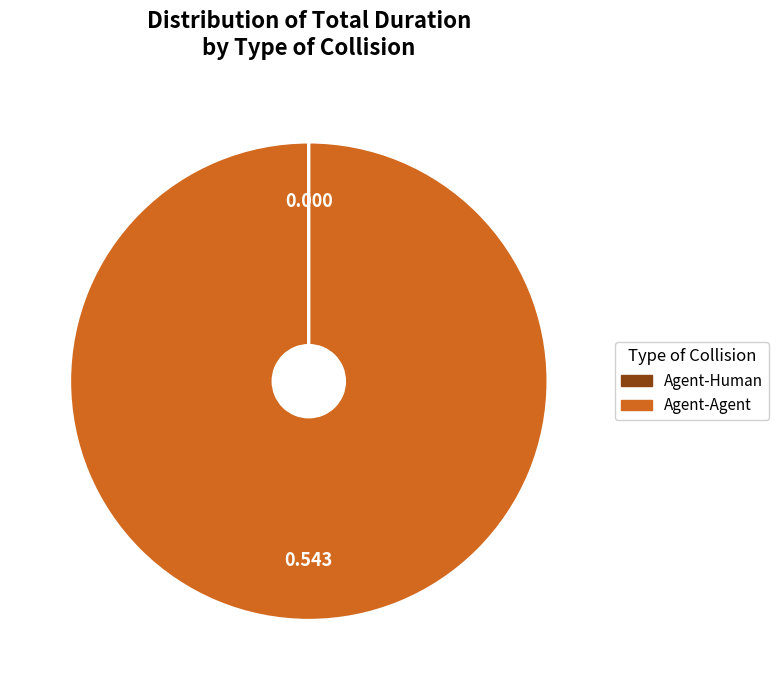

Which category accounts for the majority?

Agent-Agent